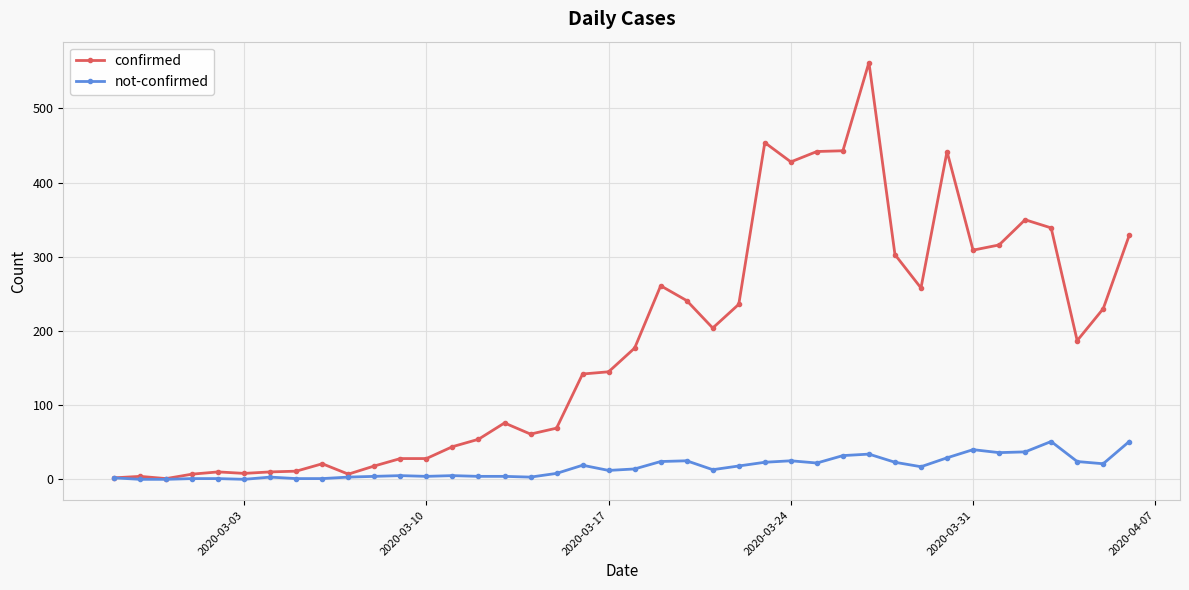

What are all the series names shown in the legend?

confirmed, not-confirmed